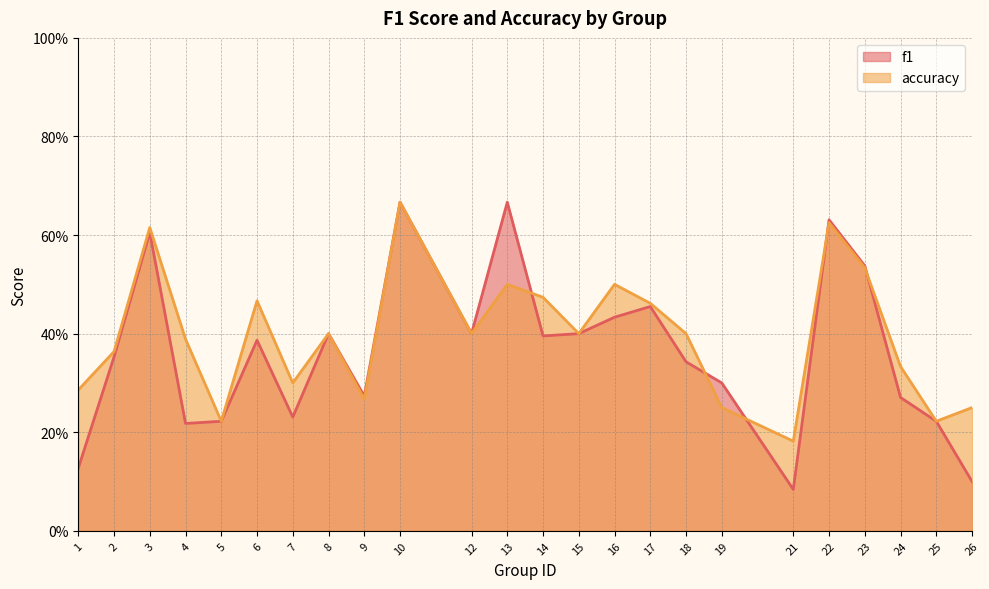

Reading left to right, list all the values displayed in this chart.

f1: 1=0.1	2=0.4	3=0.6	4=0.2	5=0.2	6=0.4	7=0.2	8=0.4	9=0.3	10=0.7	12=0.4	13=0.7	14=0.4	15=0.4	16=0.4	17=0.5	18=0.3	19=0.3	21=0.1	22=0.6	23=0.5	24=0.3	25=0.2	26=0.1
accuracy: 1=0.3	2=0.4	3=0.6	4=0.4	5=0.2	6=0.5	7=0.3	8=0.4	9=0.3	10=0.7	12=0.4	13=0.5	14=0.5	15=0.4	16=0.5	17=0.5	18=0.4	19=0.2	21=0.2	22=0.6	23=0.5	24=0.3	25=0.2	26=0.2